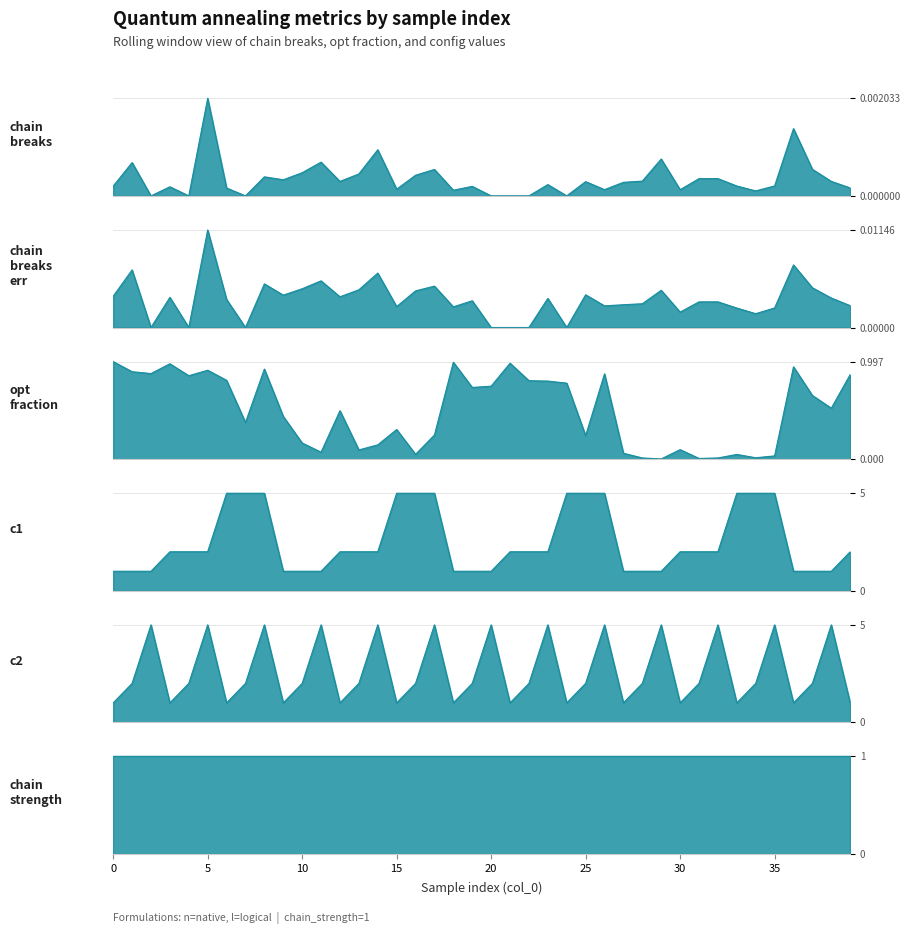

List the labels in order of c2 value, largest first.

2, 5, 8, 11, 14, 17, 20, 23, 26, 29, 32, 35, 38, 1, 4, 7, 10, 13, 16, 19, 22, 25, 28, 31, 34, 37, 0, 3, 6, 9, 12, 15, 18, 21, 24, 27, 30, 33, 36, 39